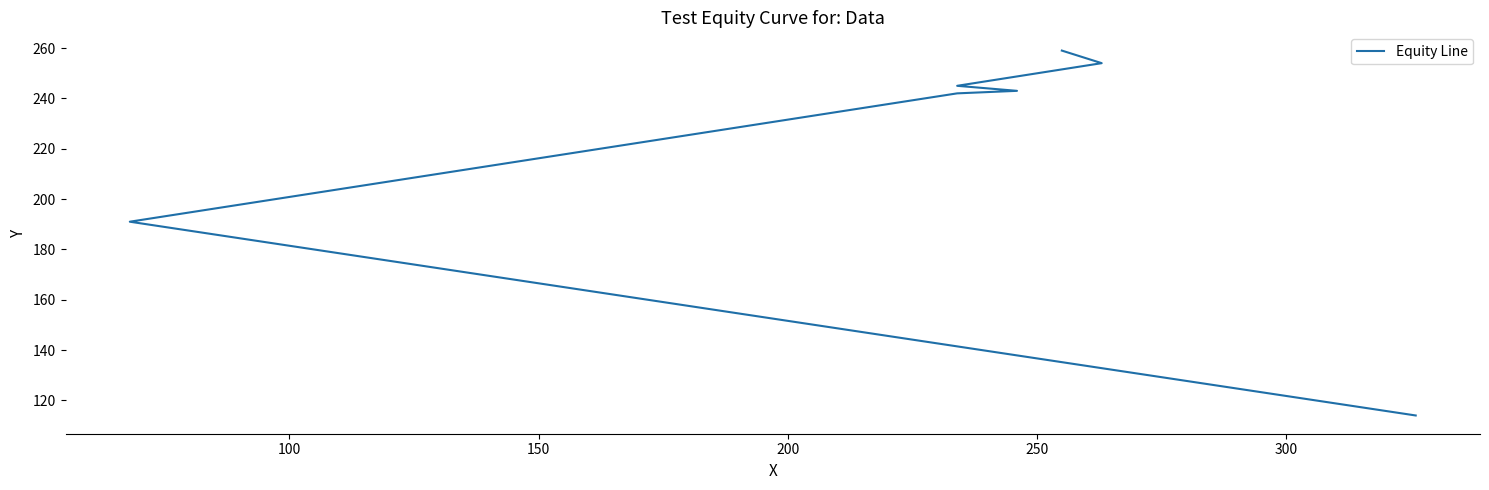

Does the chart have visible grid lines?

No